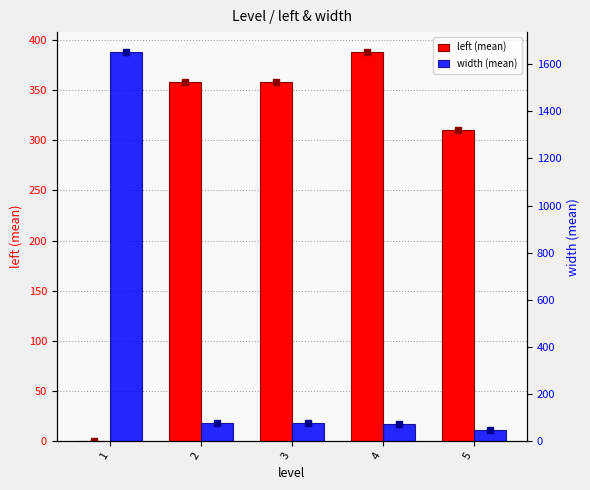

Are the bars horizontal?

No